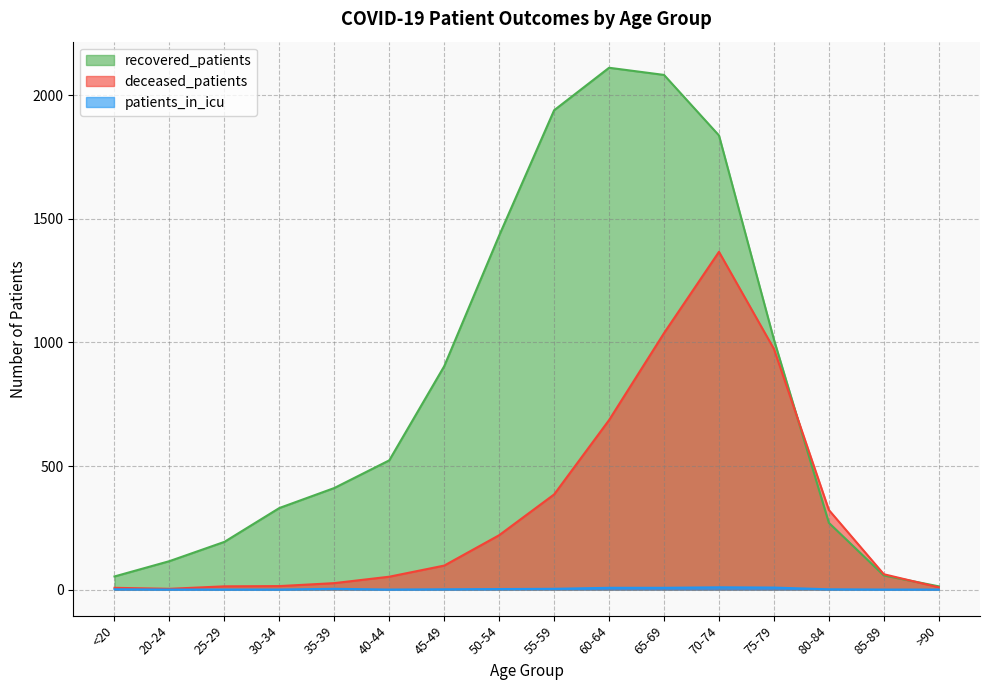

At which label does deceased_patients first exceed 97?

50-54